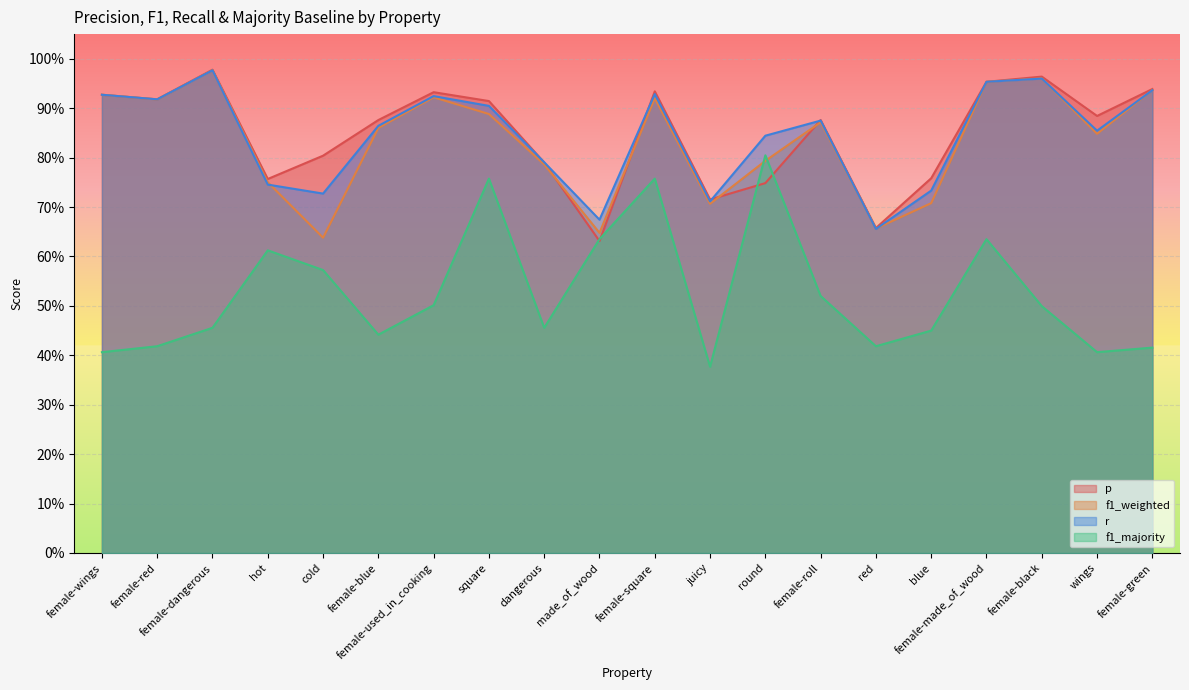

Which series has the largest total across all categories?

p